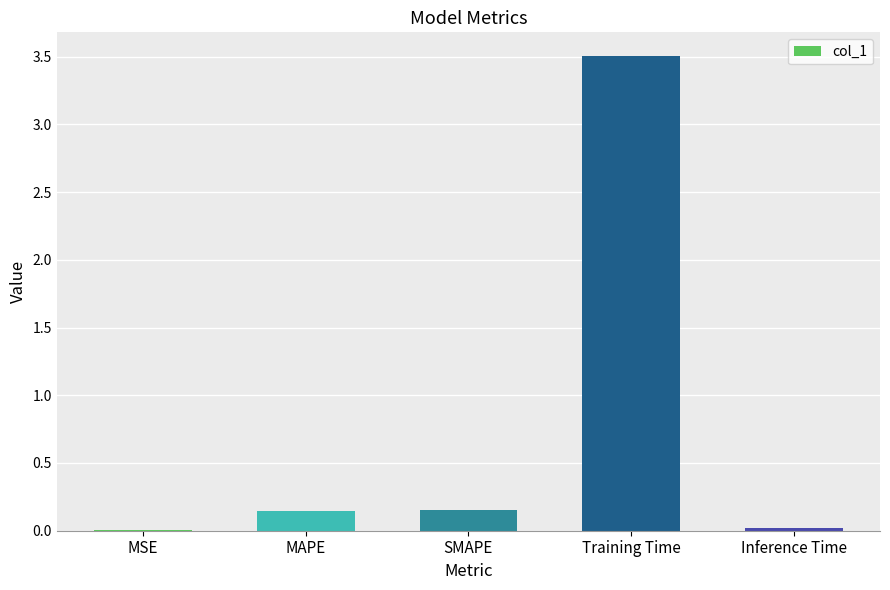

What is the sum of the values at Training Time and SMAPE?

3.7